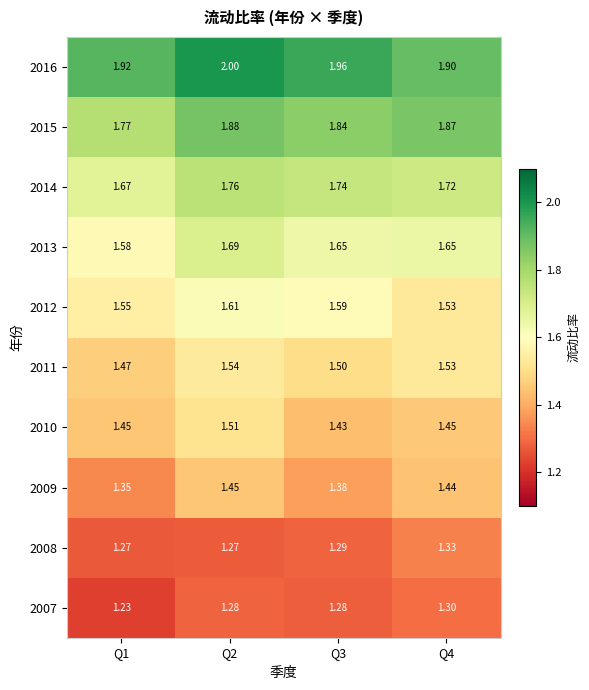

What is the total value across all series at Q2?

16.0